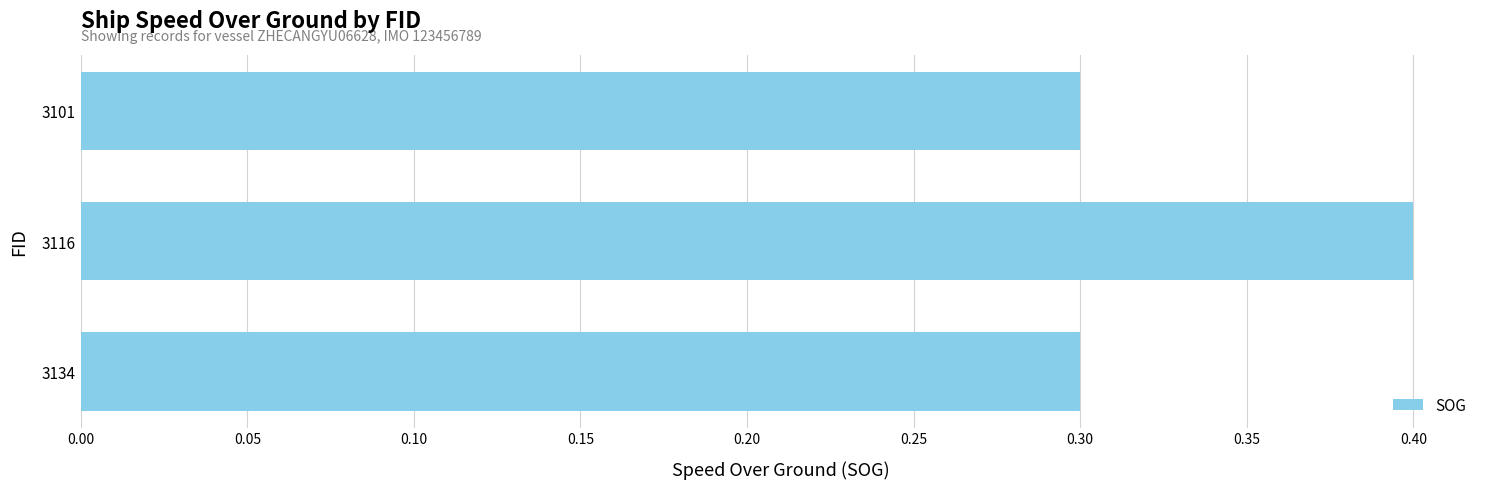

What is the minimum value shown in the chart?

0.3